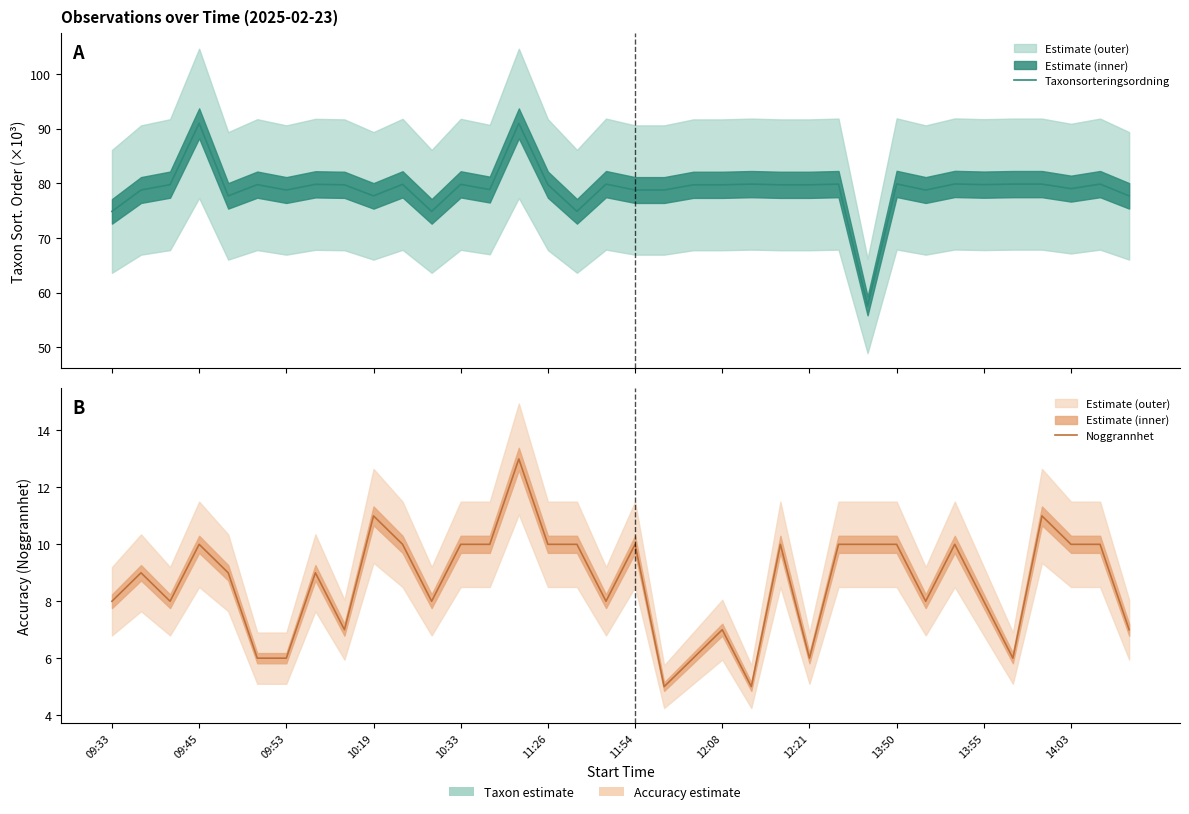

What is the approximate value of Noggrannhet at 28?

8.0